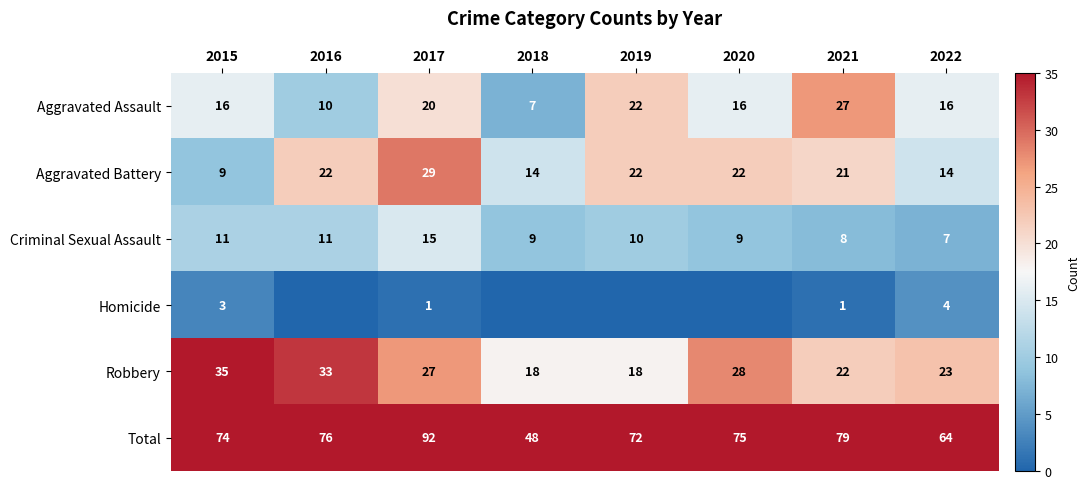

The value of Robbery at 2020 is 28. True or false?

True